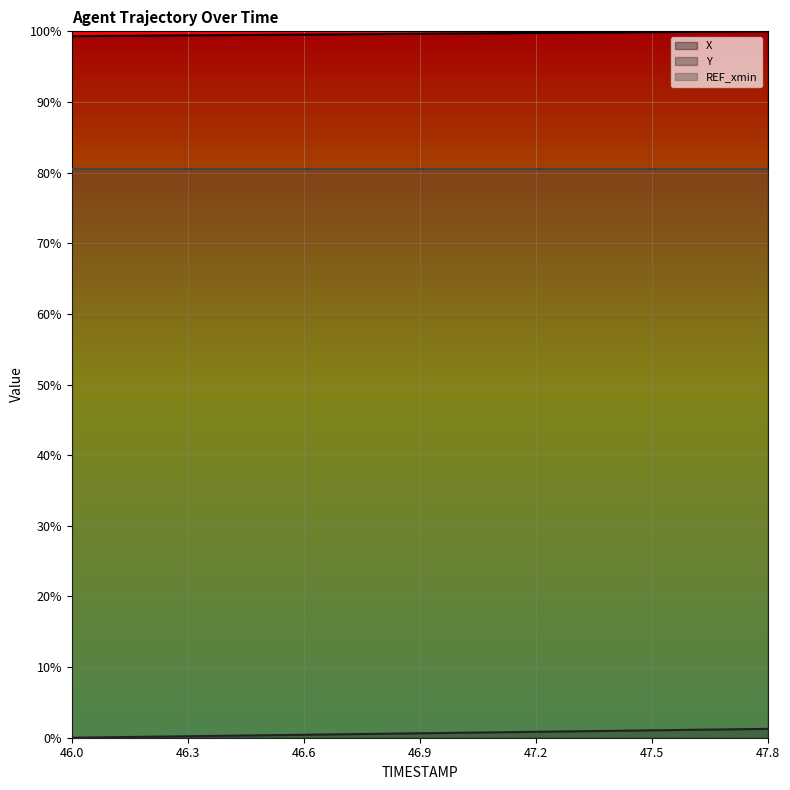

The X series shows 99.8 at 47.2. True or false?

True